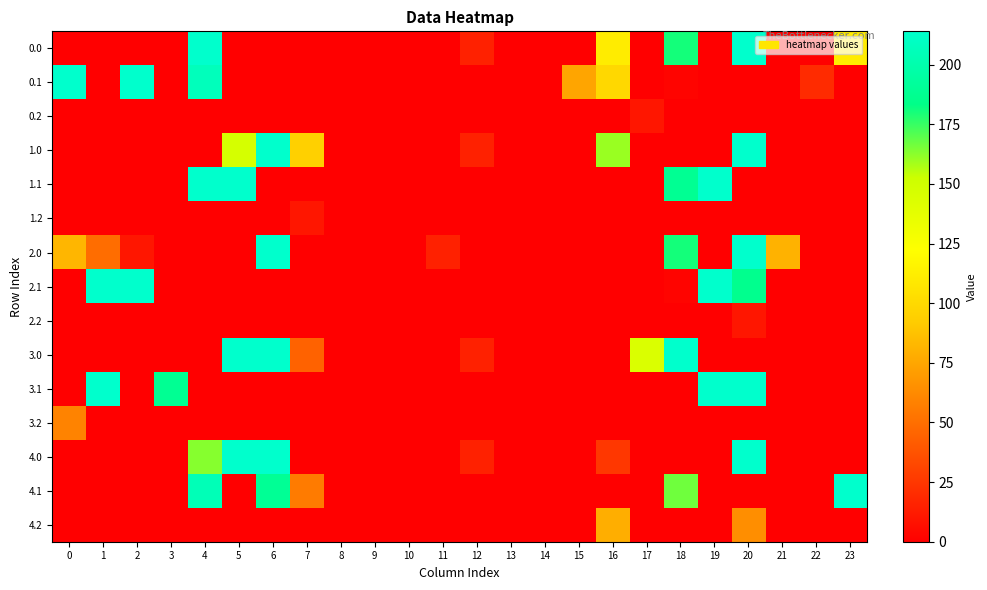

Rank the series by their maximum value, from lowest to highest.

0.2, 1.2, 2.2, 3.2, 4.2, 0.0, 0.1, 1.0, 1.1, 2.0, 2.1, 3.0, 3.1, 4.0, 4.1